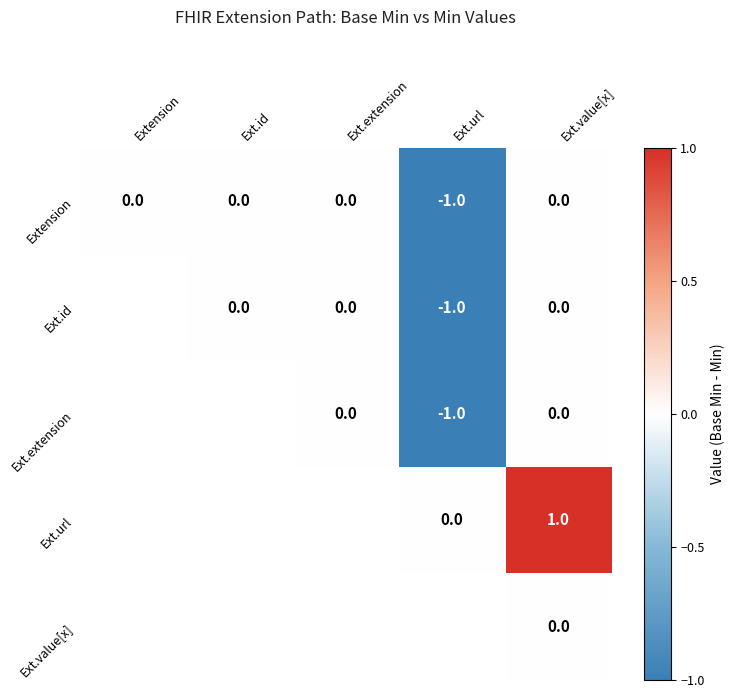

At which label does Extension reach its minimum?

Ext.url